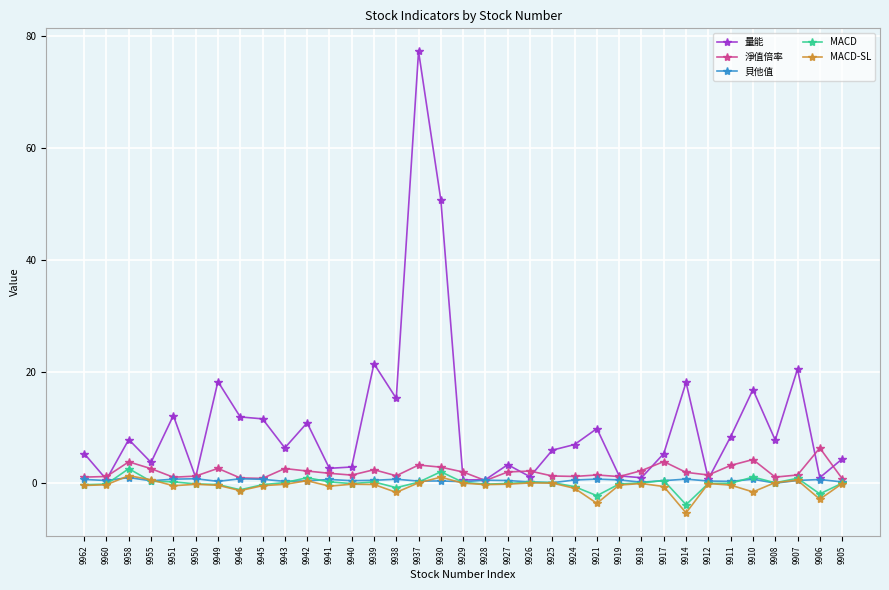

At which category is the sum across all series the highest?

9937